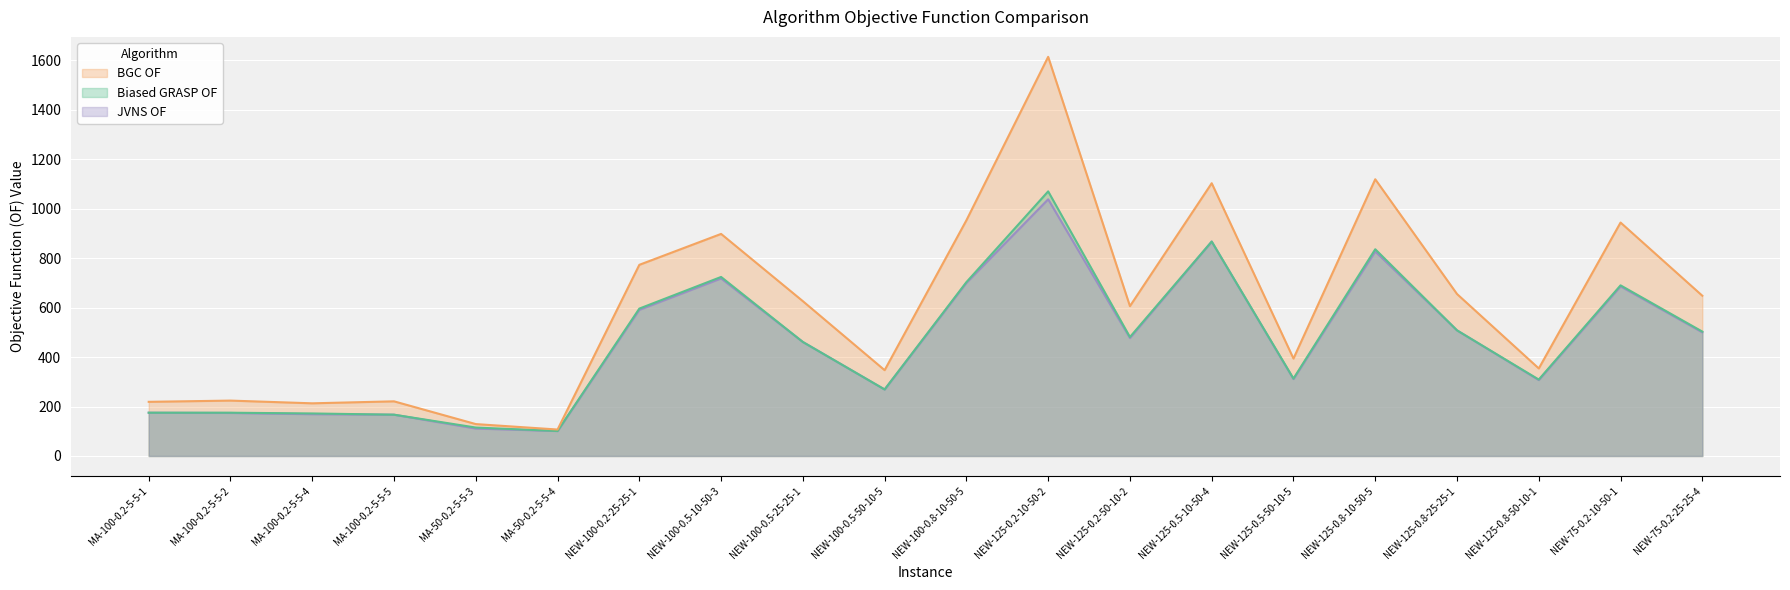

How many categories are shown in the chart?

20